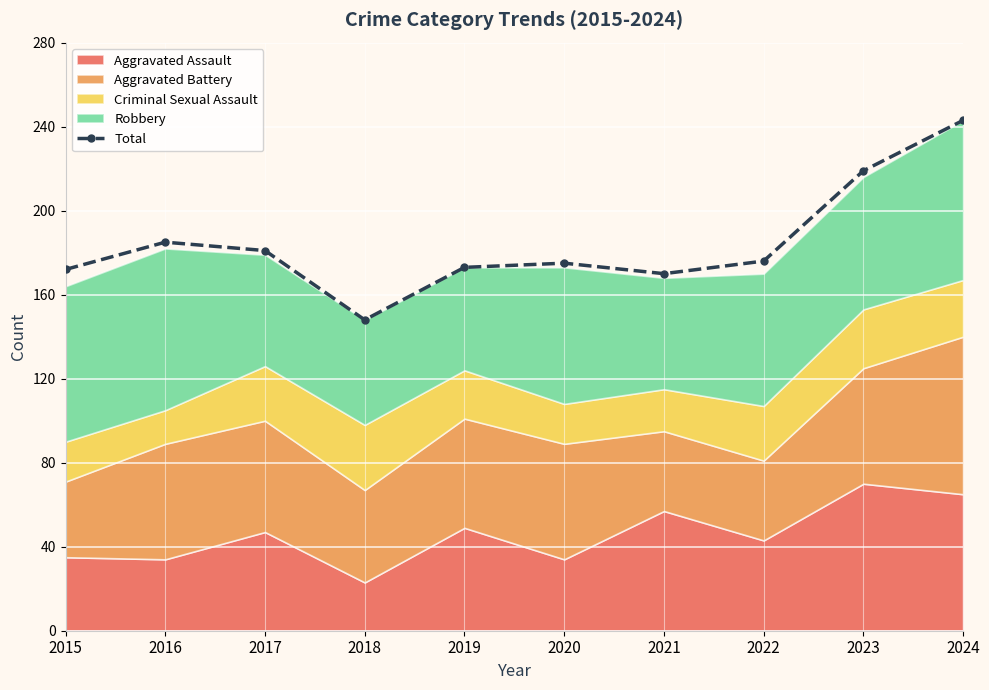

Reading right to left, extract all data points from this chart.

243	219	176	170	175	173	148	181	185	172